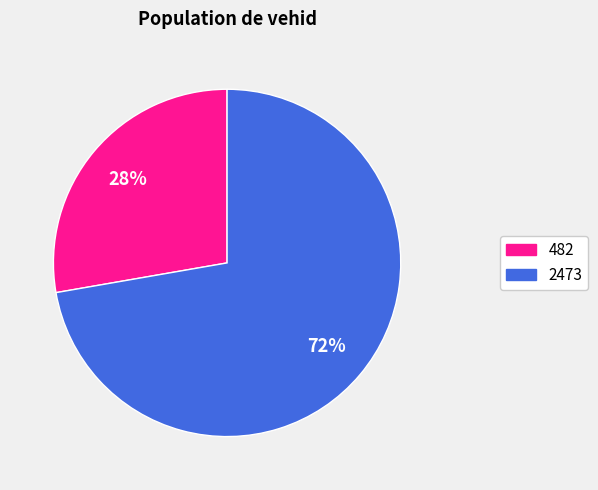

Between 482 and 2473, which is larger?

2473